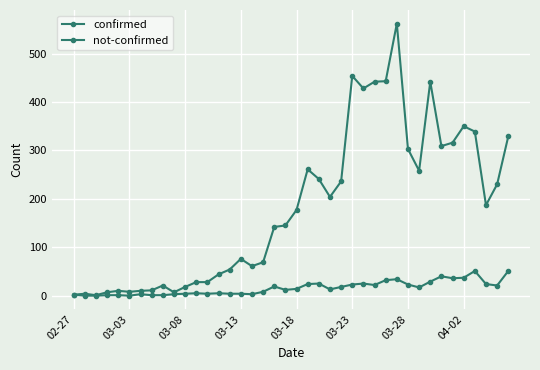

What is the difference between the second highest and second lowest values in the not-confirmed series?

51